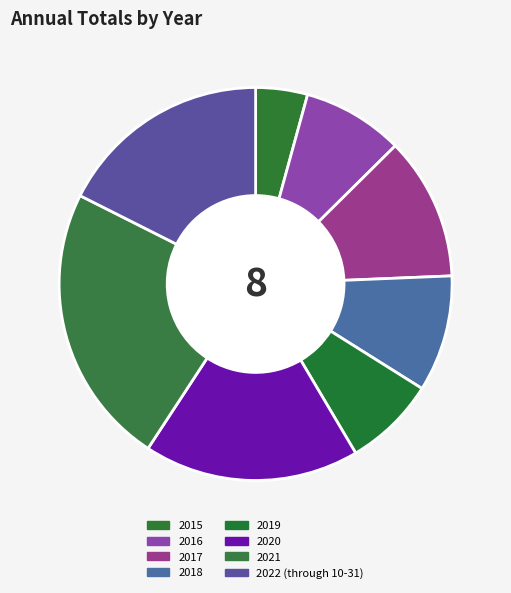

What is the largest slice in the pie chart?

2021